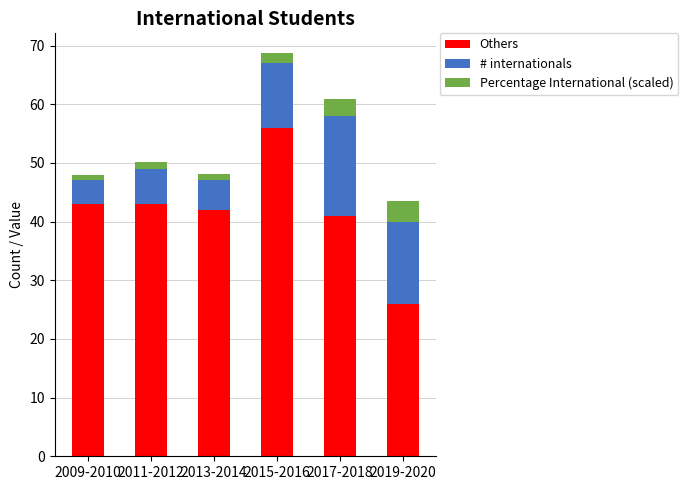

What is the average value of the Others series?

41.8